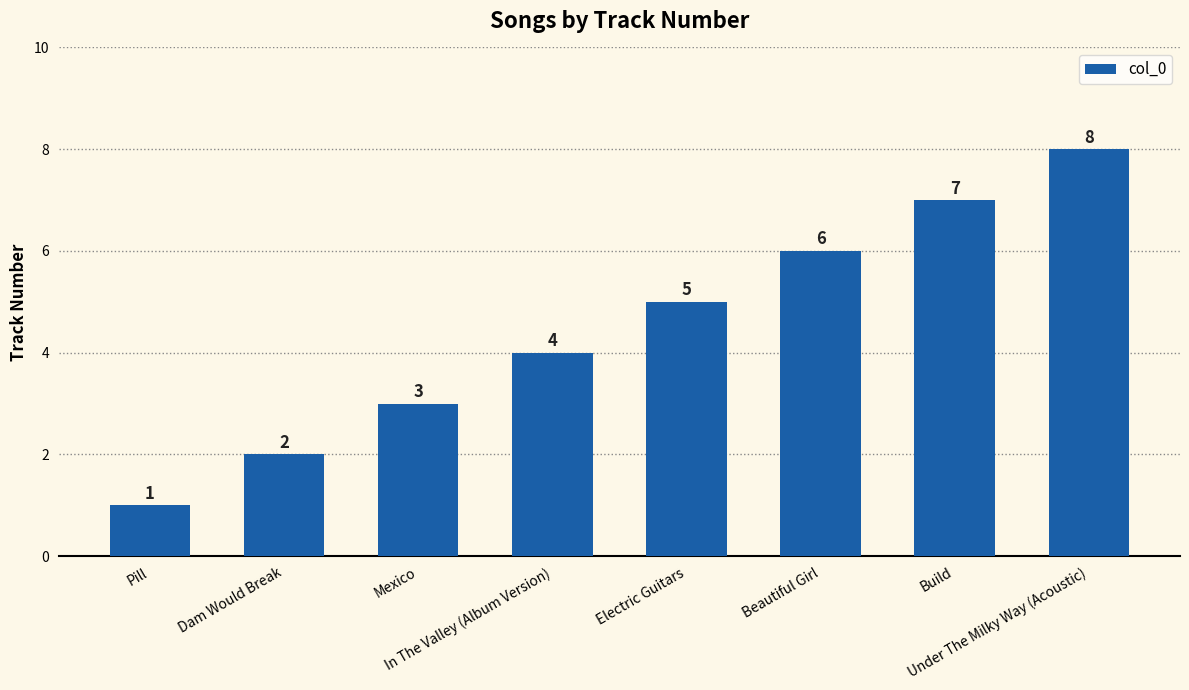

What is the difference between the second highest and second lowest values?

5